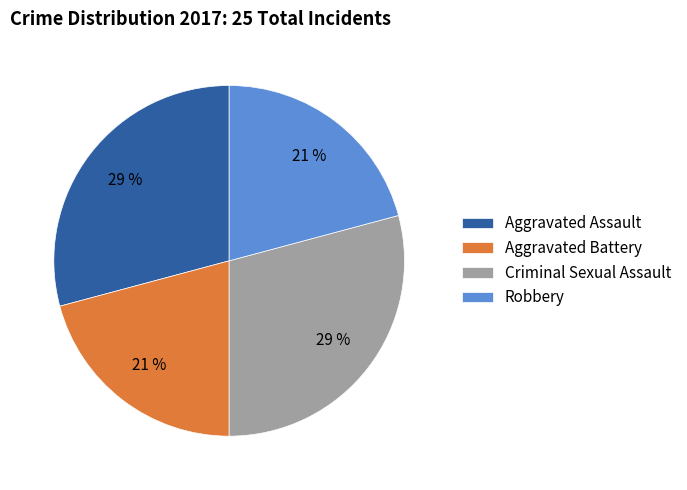

True or false: Robbery accounts for 21% of the total.

True